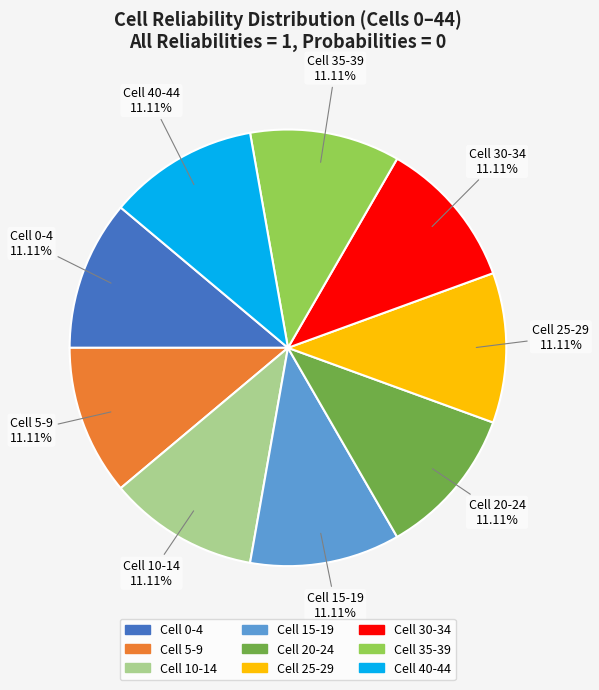

How many segments does this pie chart have?

9